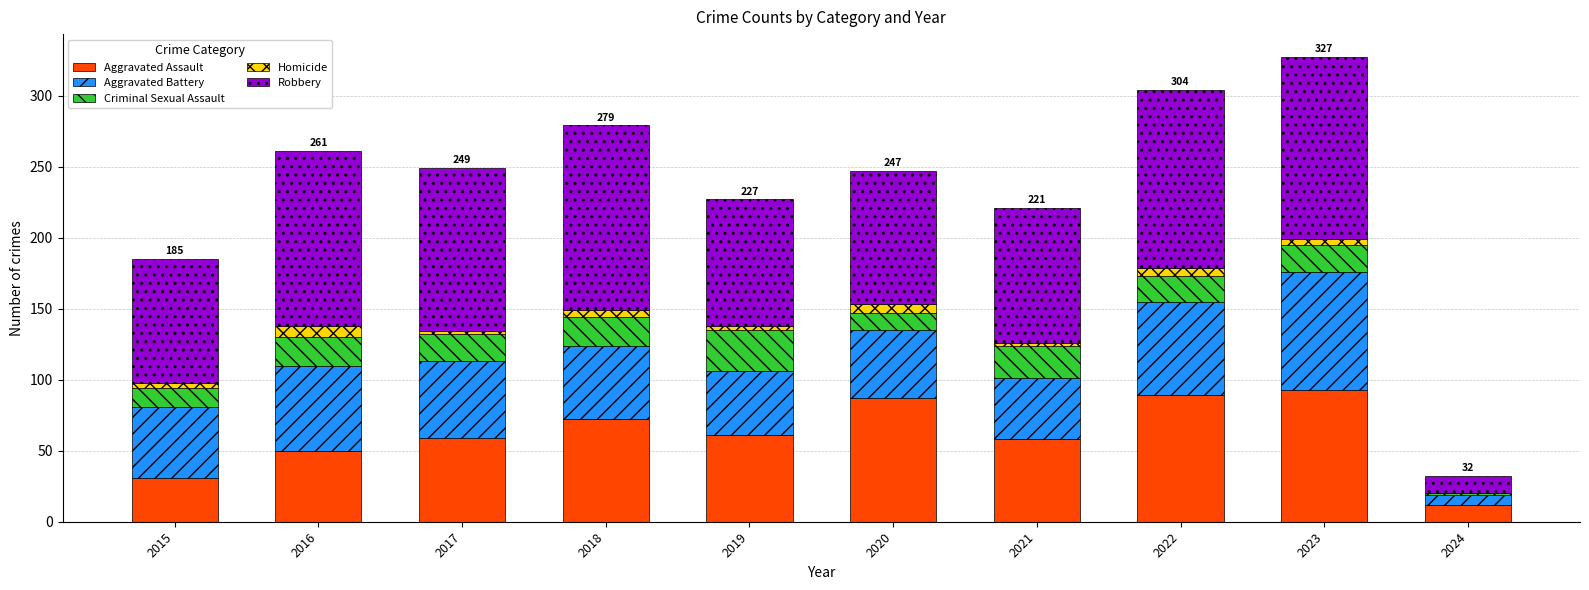

Are the bars horizontal?

No